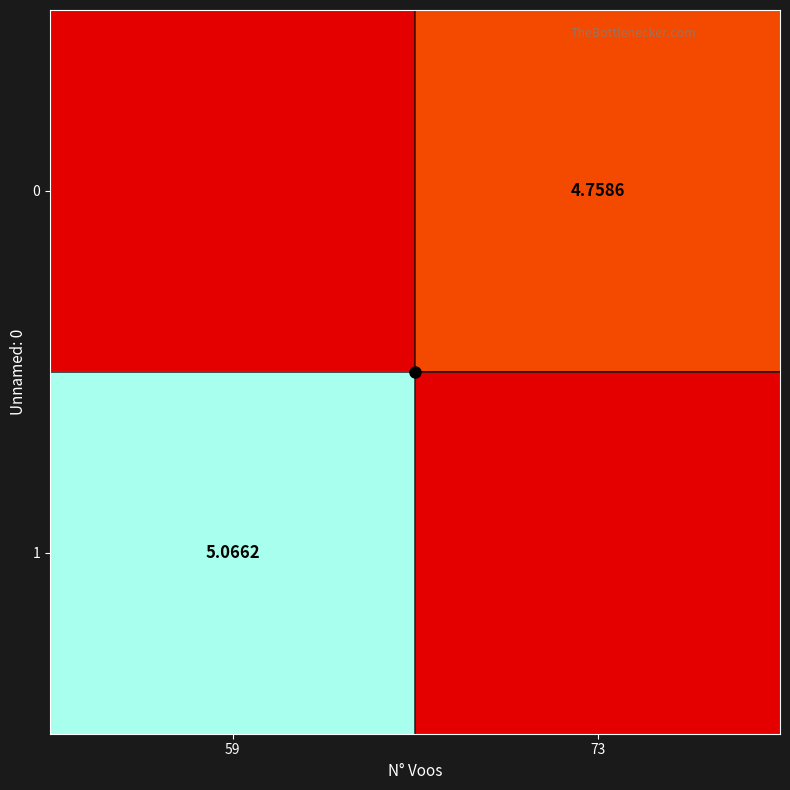

How many positive values does the 0 series have?

1